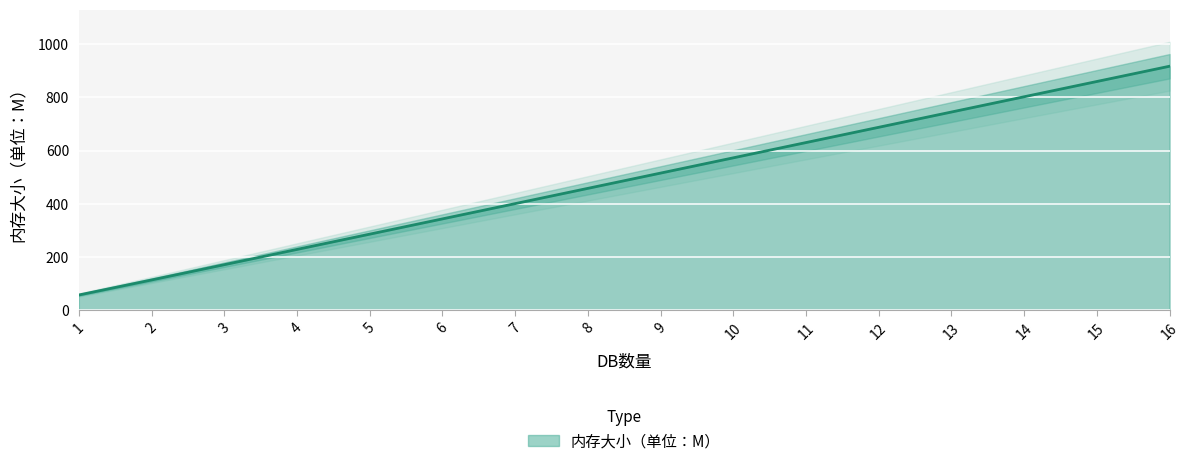

Rank the categories by value from lowest to highest.

1, 2, 3, 4, 5, 6, 7, 8, 9, 10, 11, 12, 13, 14, 15, 16